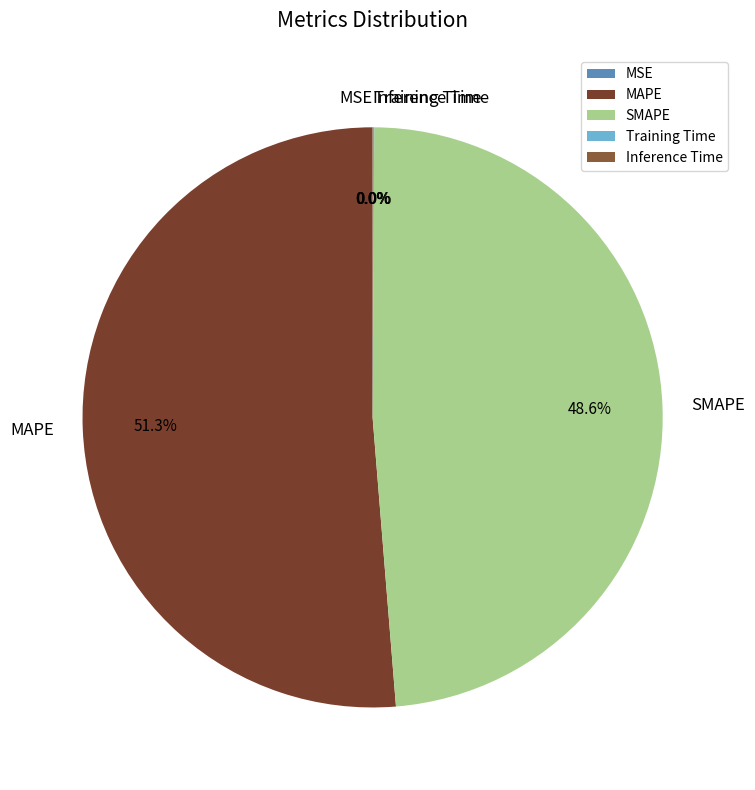

Which has a higher value, SMAPE or MAPE?

MAPE